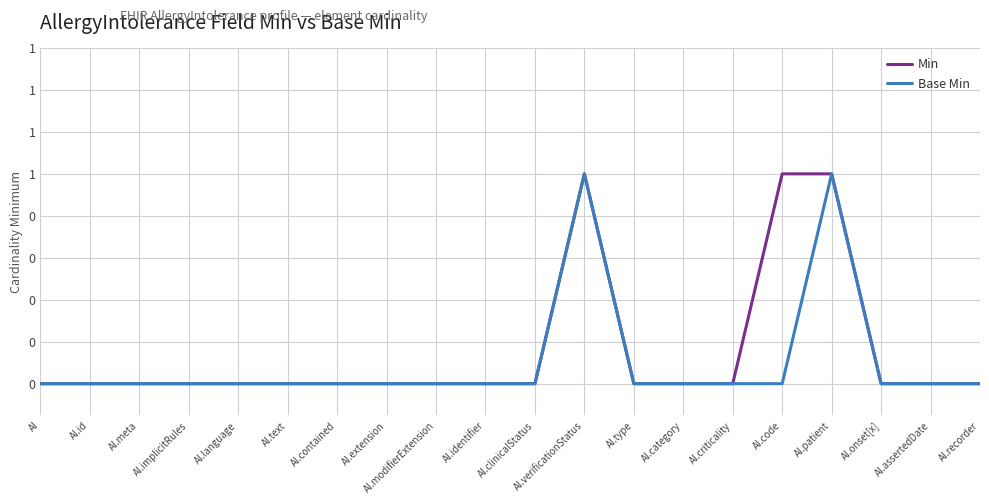

True or false: Min has more than 0 interior local peaks.

True